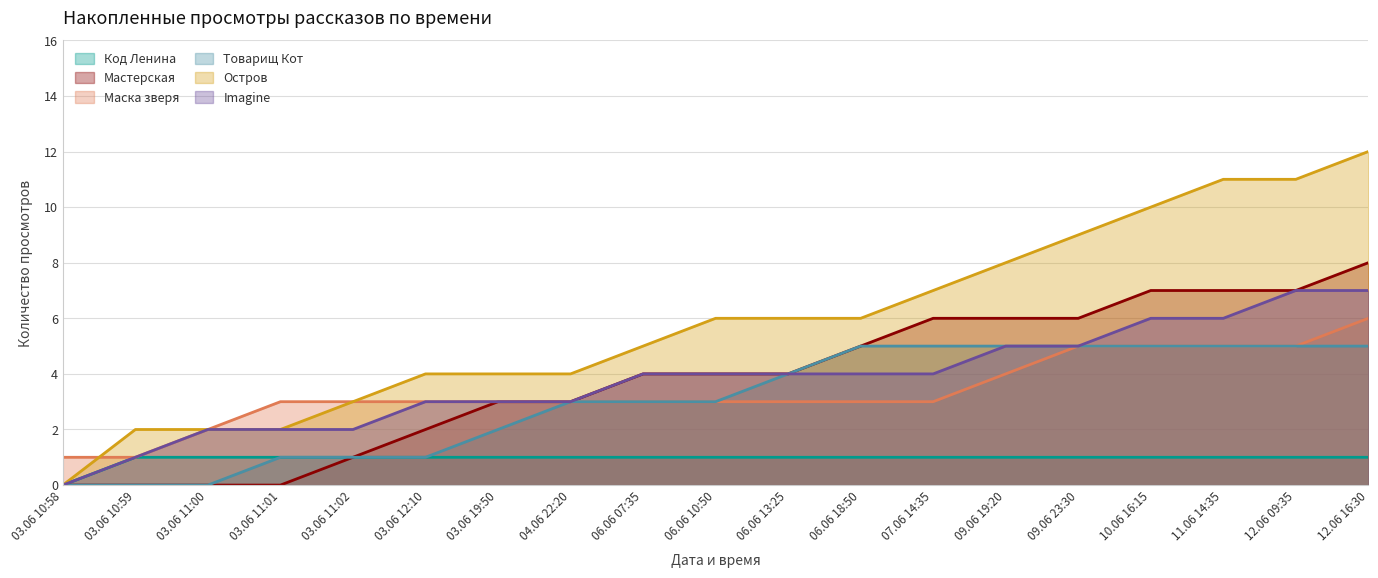

What is the difference between the Остров values at 04.06 22:20 and 03.06 10:58?

4